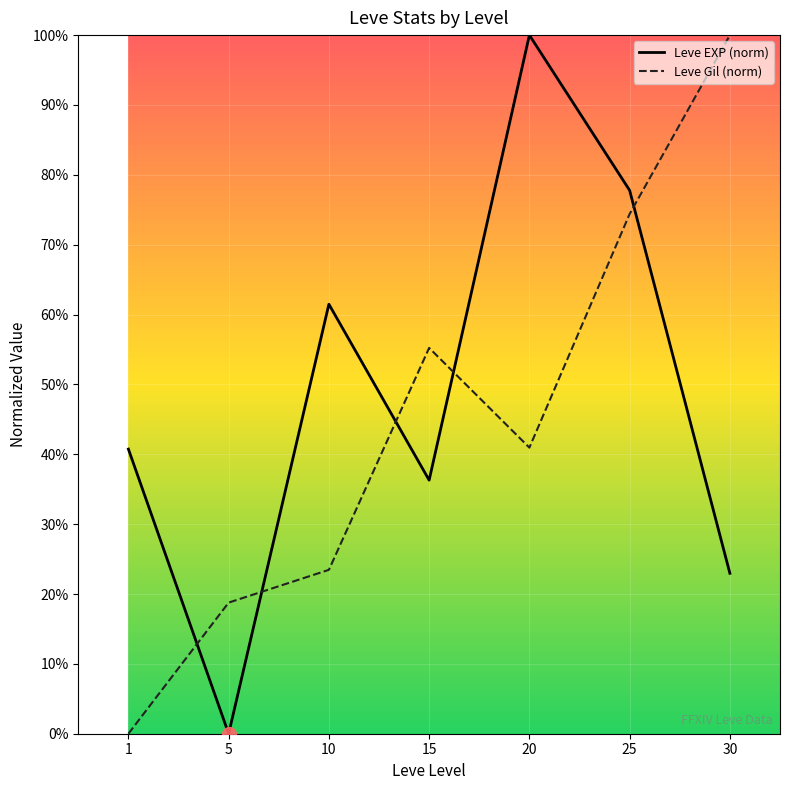

The Leve EXP (norm) series shows 100.0 at 20. True or false?

True